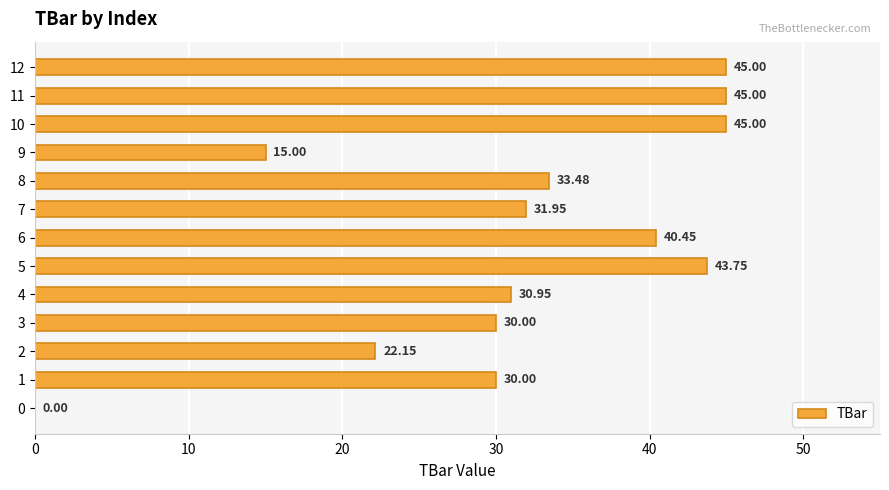

What is the greatest value displayed?

45.0